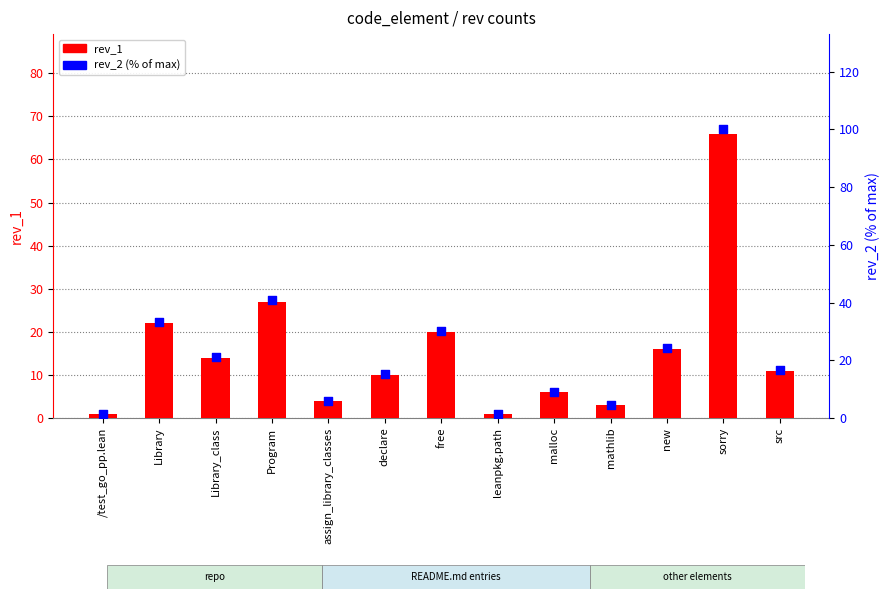

What are all the series names shown in the legend?

rev_1, rev_2 (% of max)